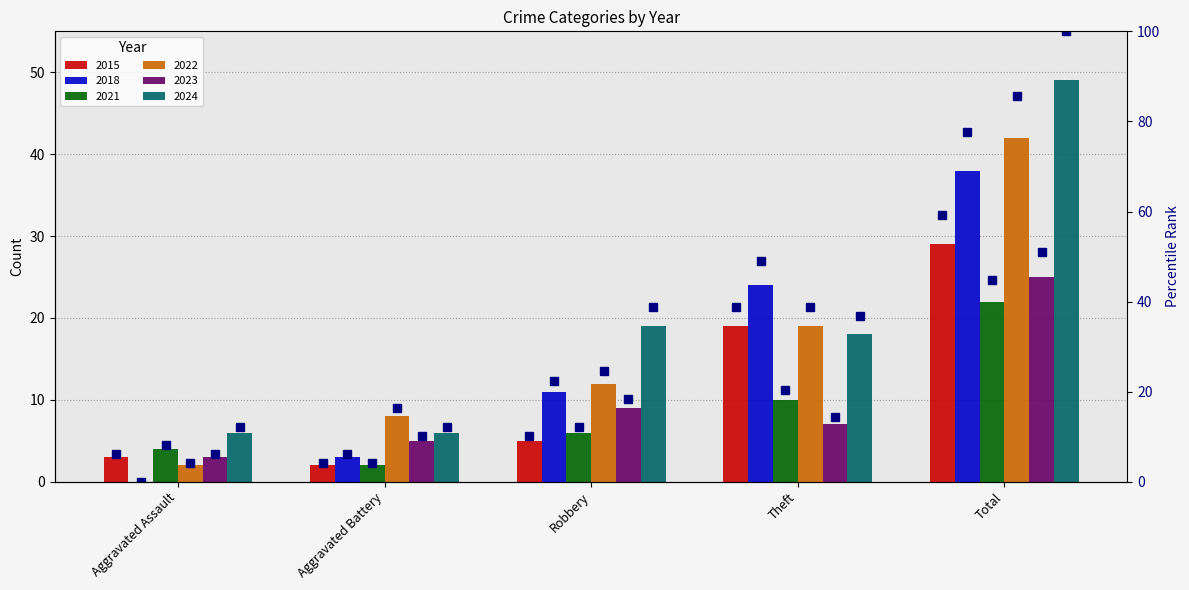

What is the difference between the second highest and second lowest values?

32.7